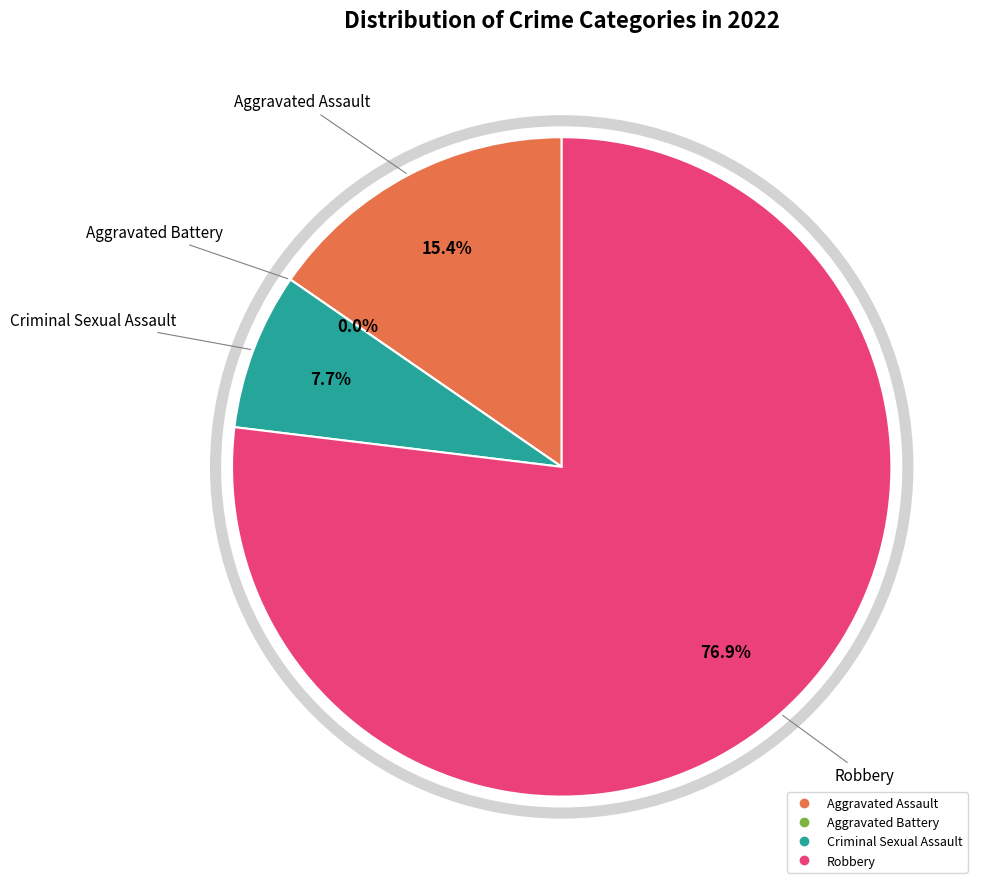

To the nearest percent, what percentage of the pie is Robbery?

77%